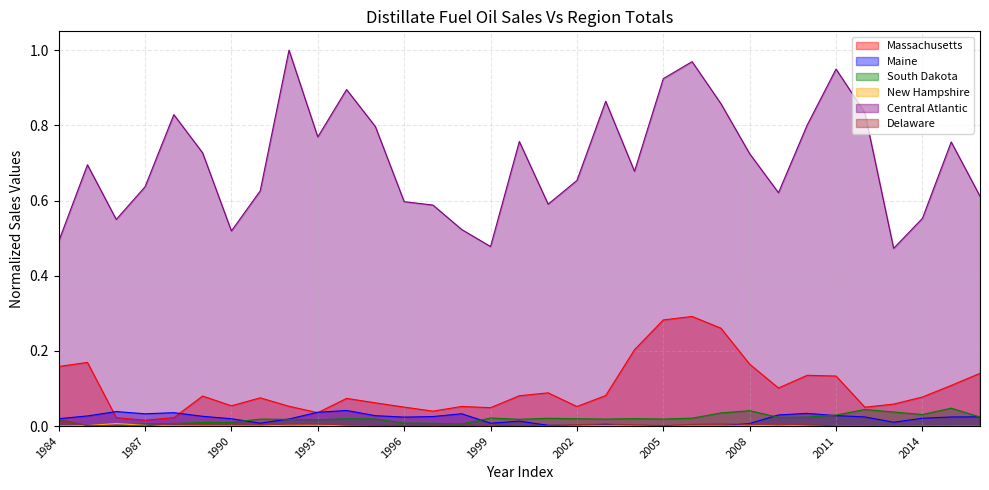

Where do Delaware and Maine first cross each other?

2001 and 2002